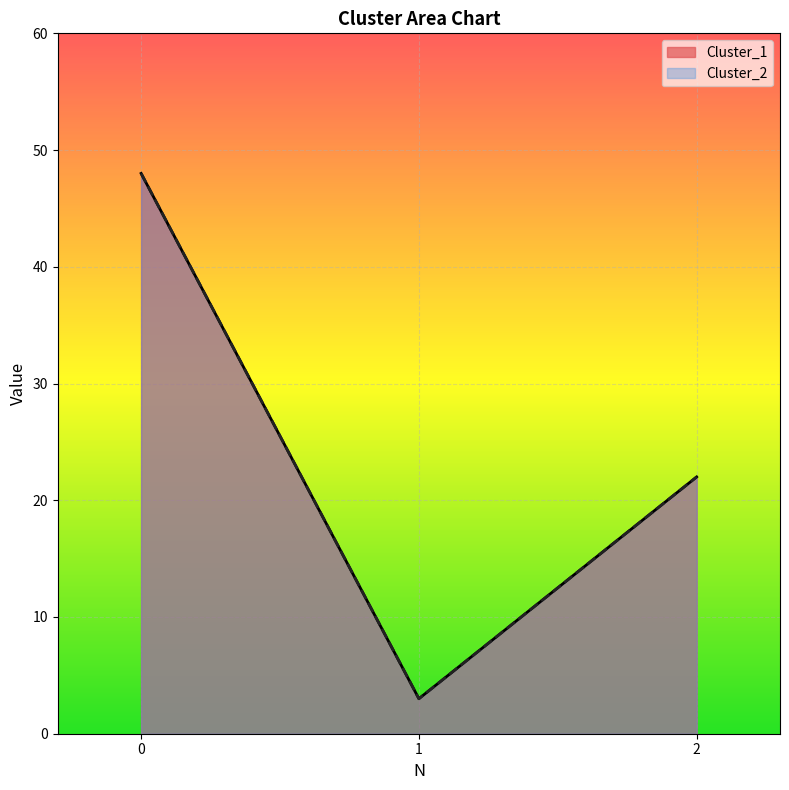

How many lines are shown in the chart?

2